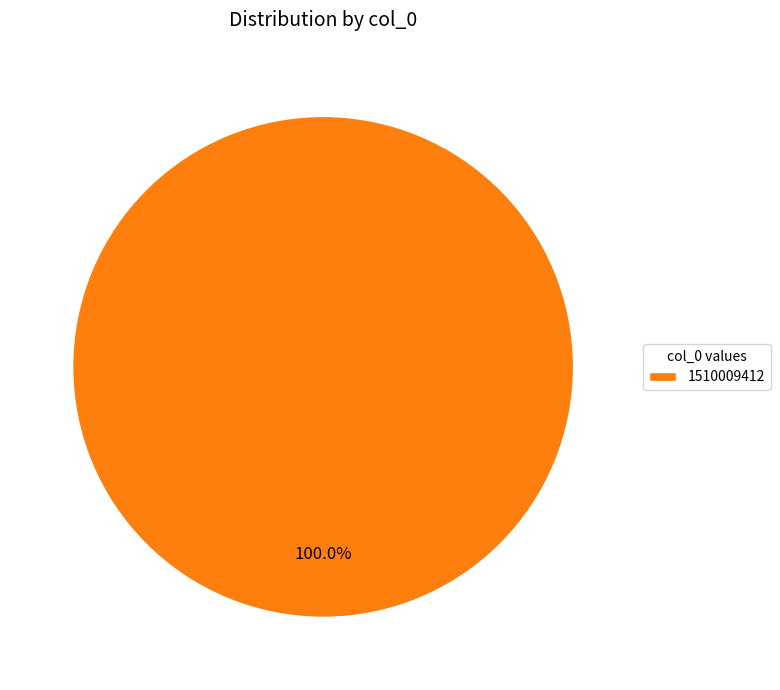

Count the number of slices in the pie.

1